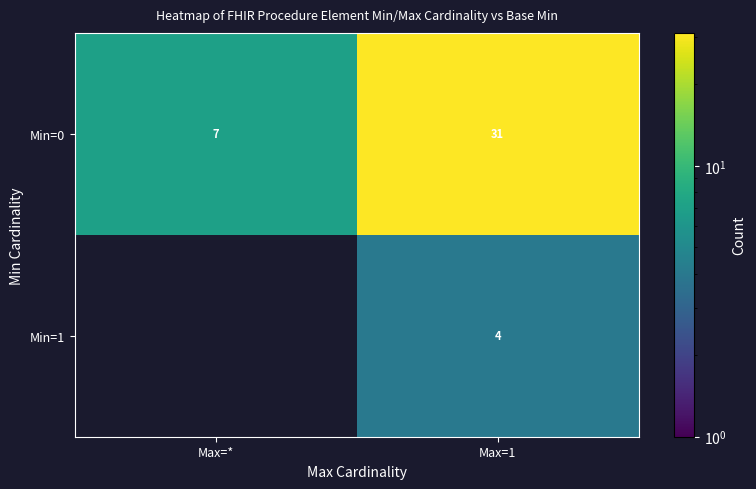

Is it true that Min=0 equals 20.8 at Max=1?

False